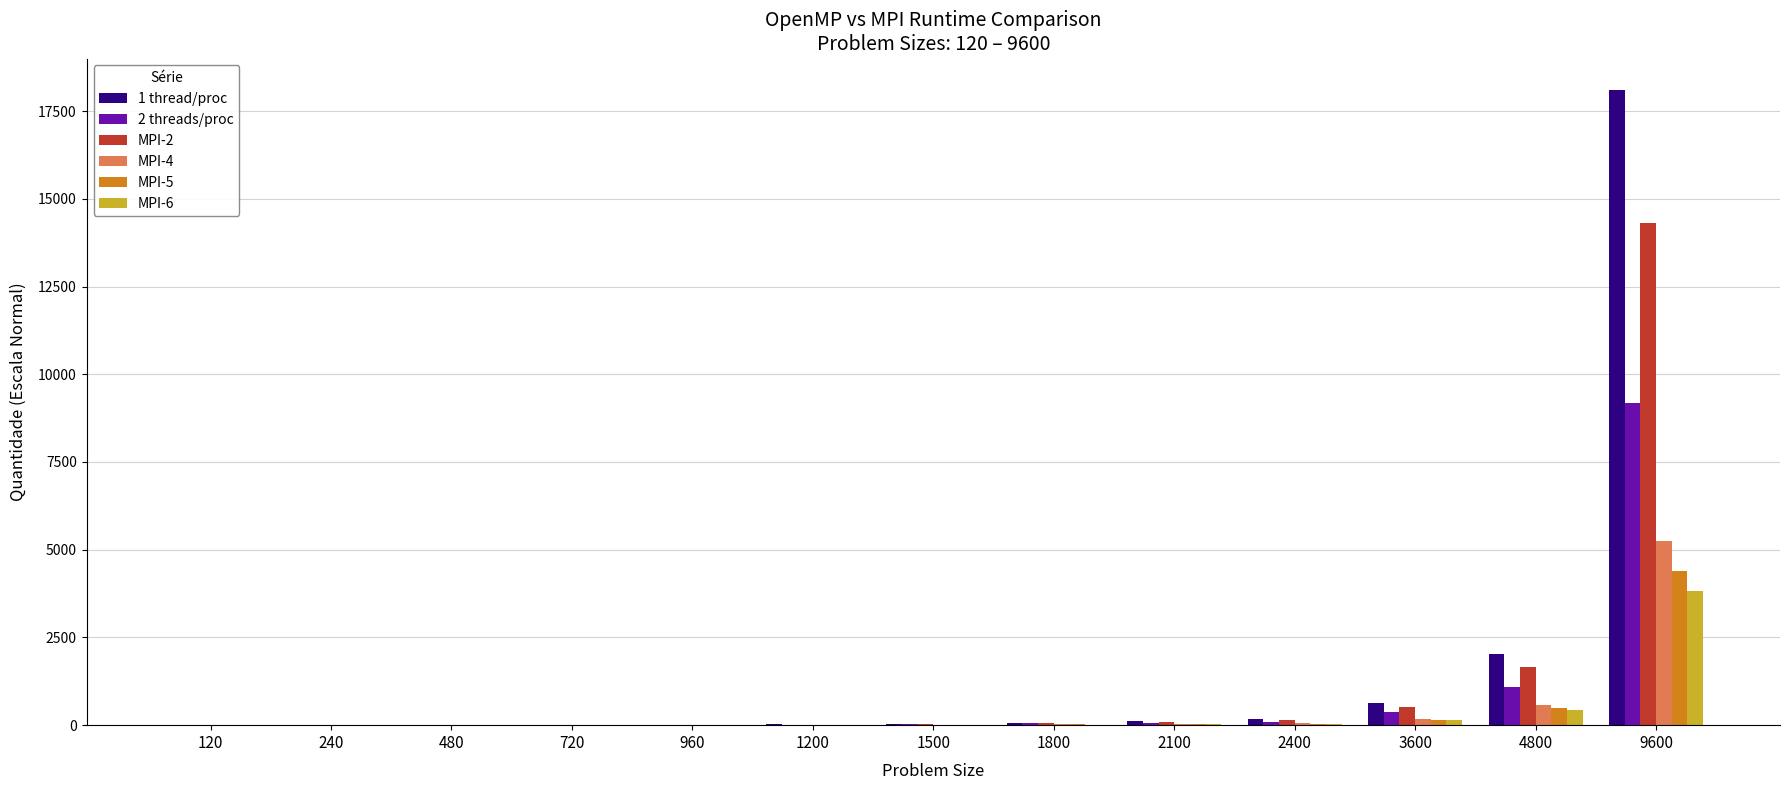

At which category is the sum across all series the highest?

9600